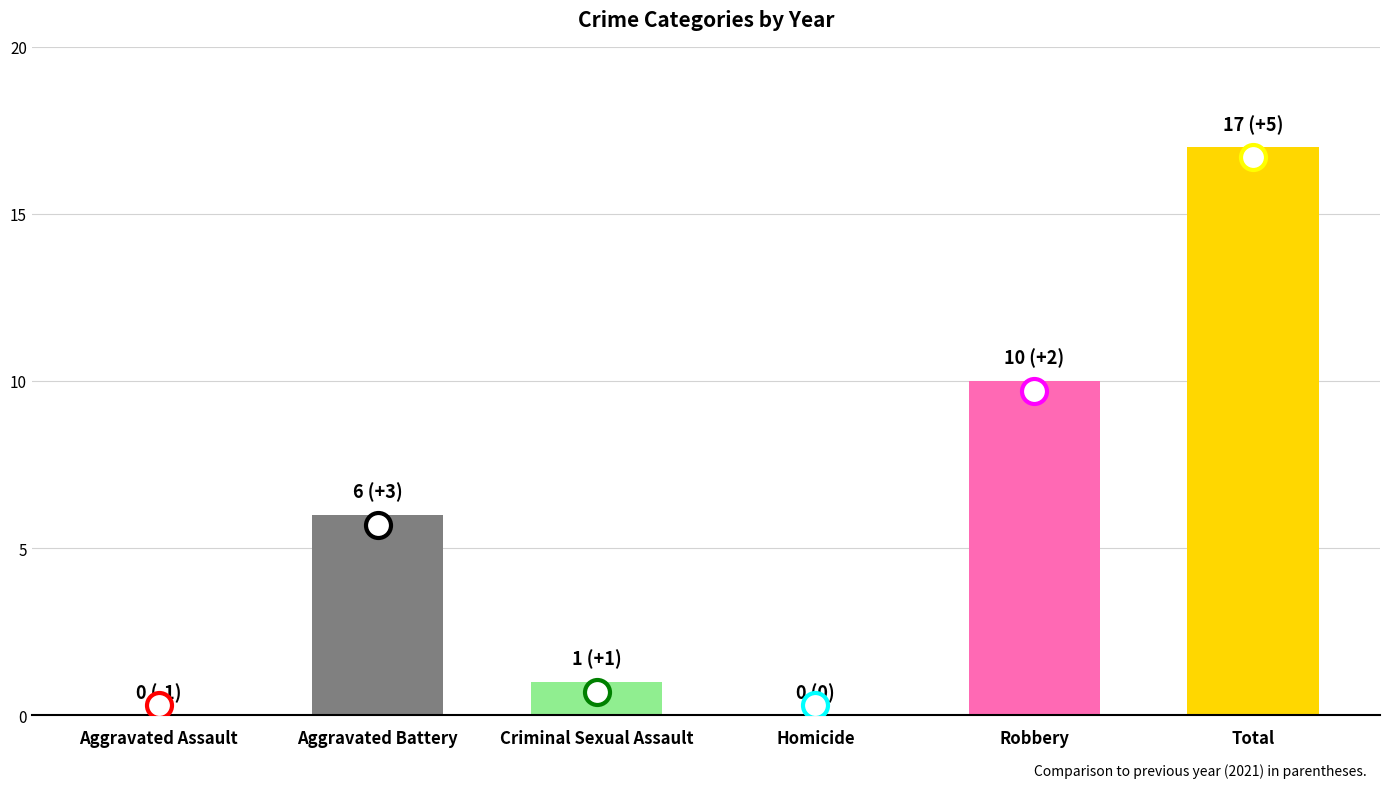

Between Robbery and Aggravated Assault, which is larger?

Robbery